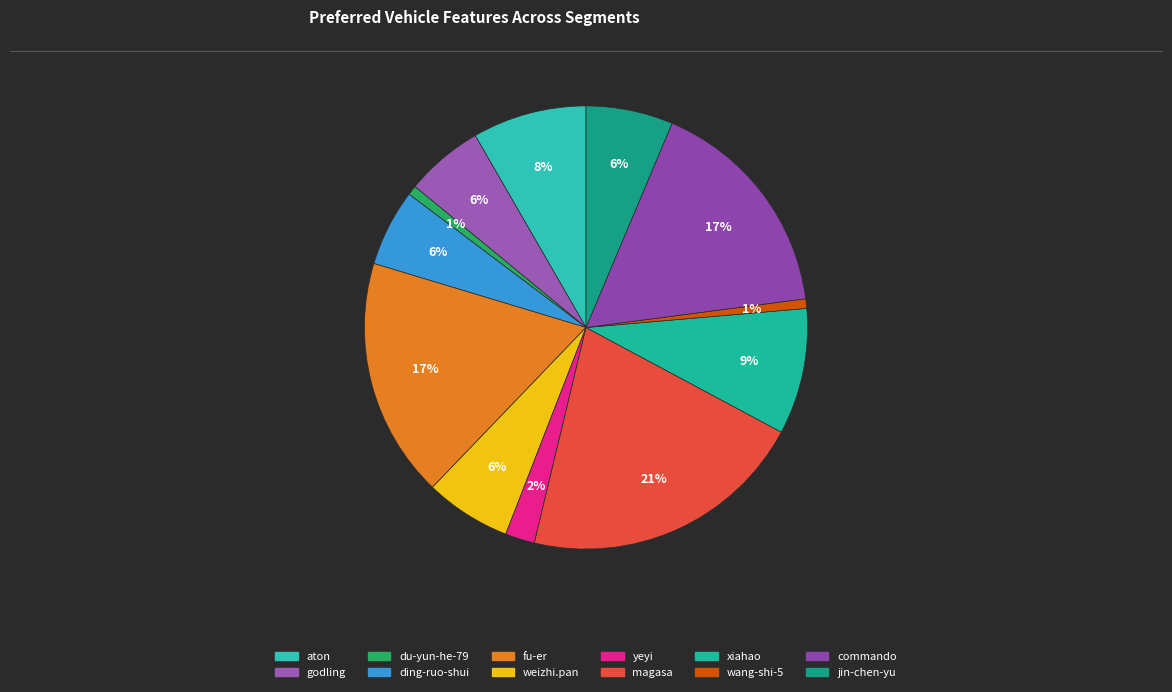

Count the number of slices in the pie.

12